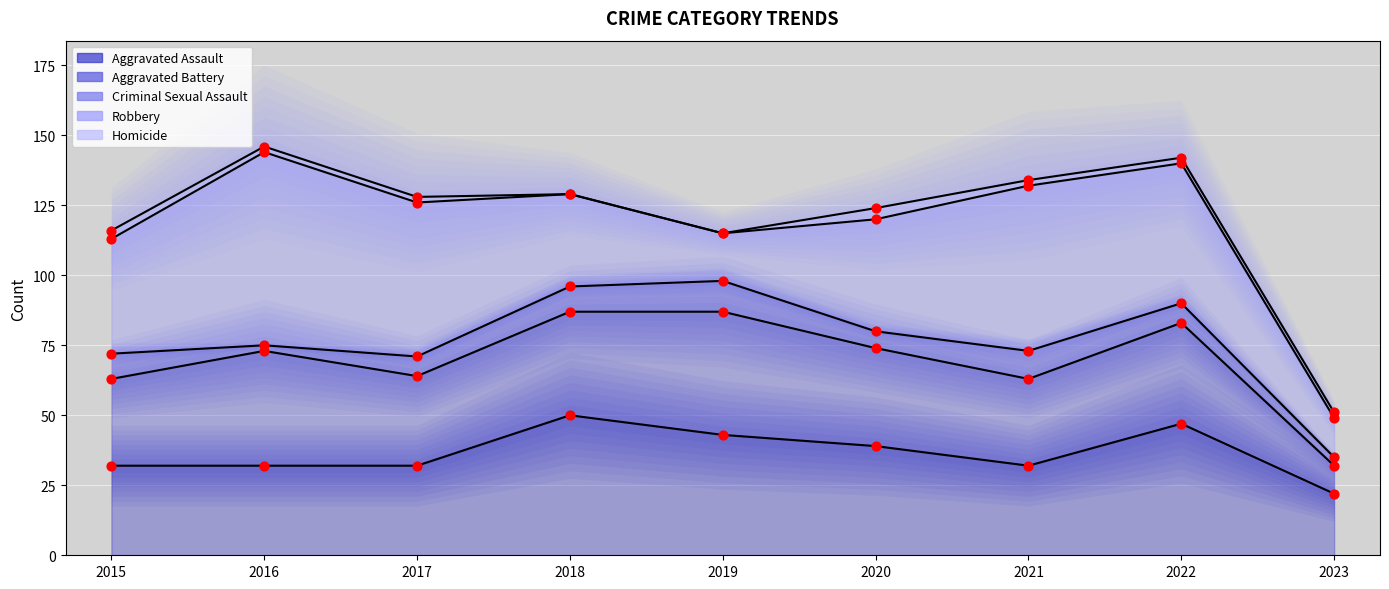

Which series reaches the maximum Y coordinate?

Robbery